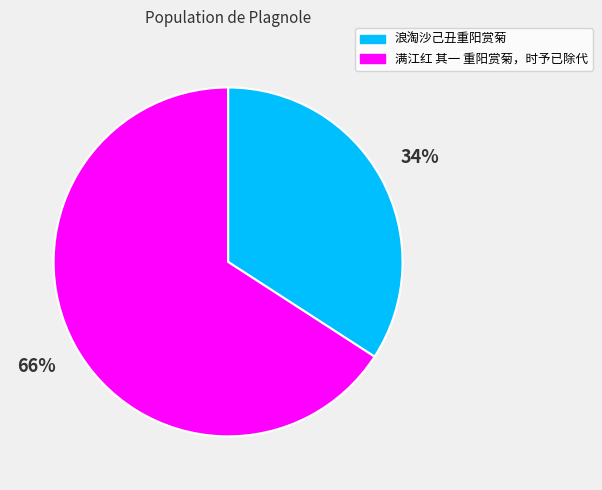

To the nearest percent, what is the average slice percentage?

50%